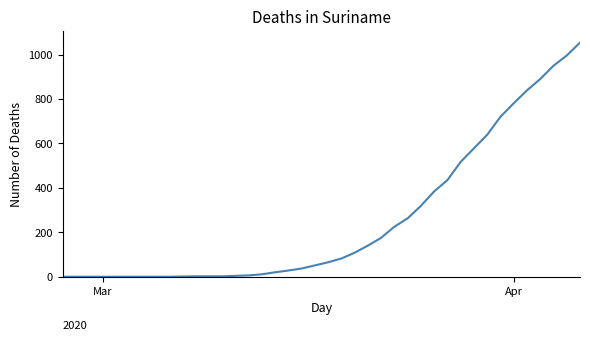

What is the greatest value displayed?

1054